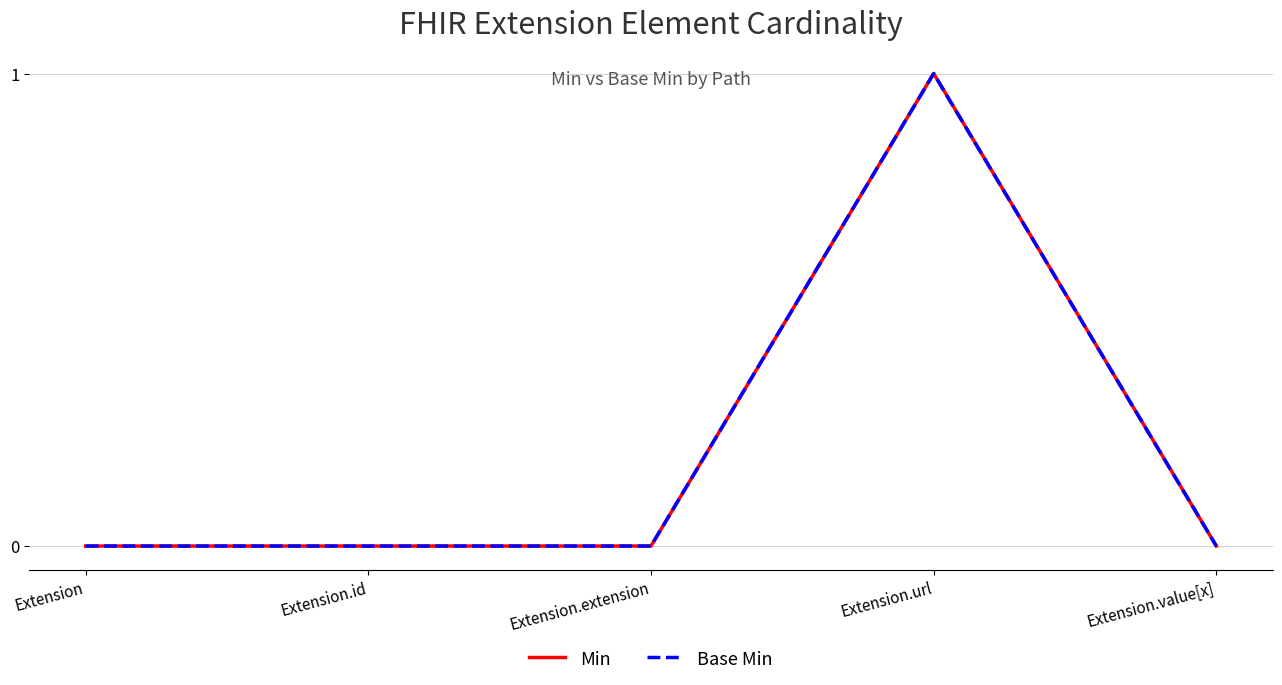

Which category has the lowest value across all series?

Extension